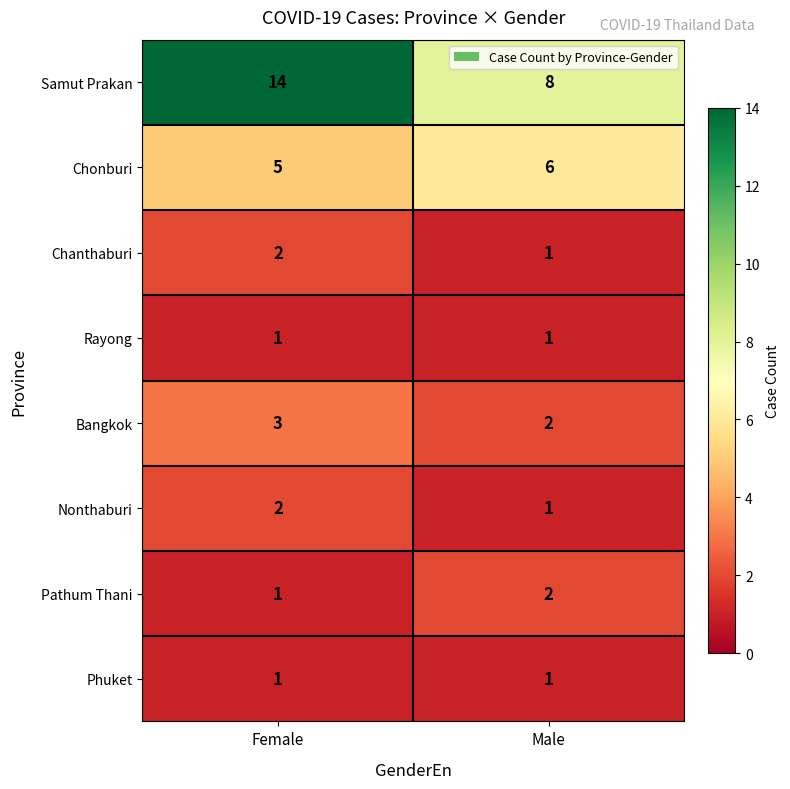

What is the sum of all Chonburi values?

11